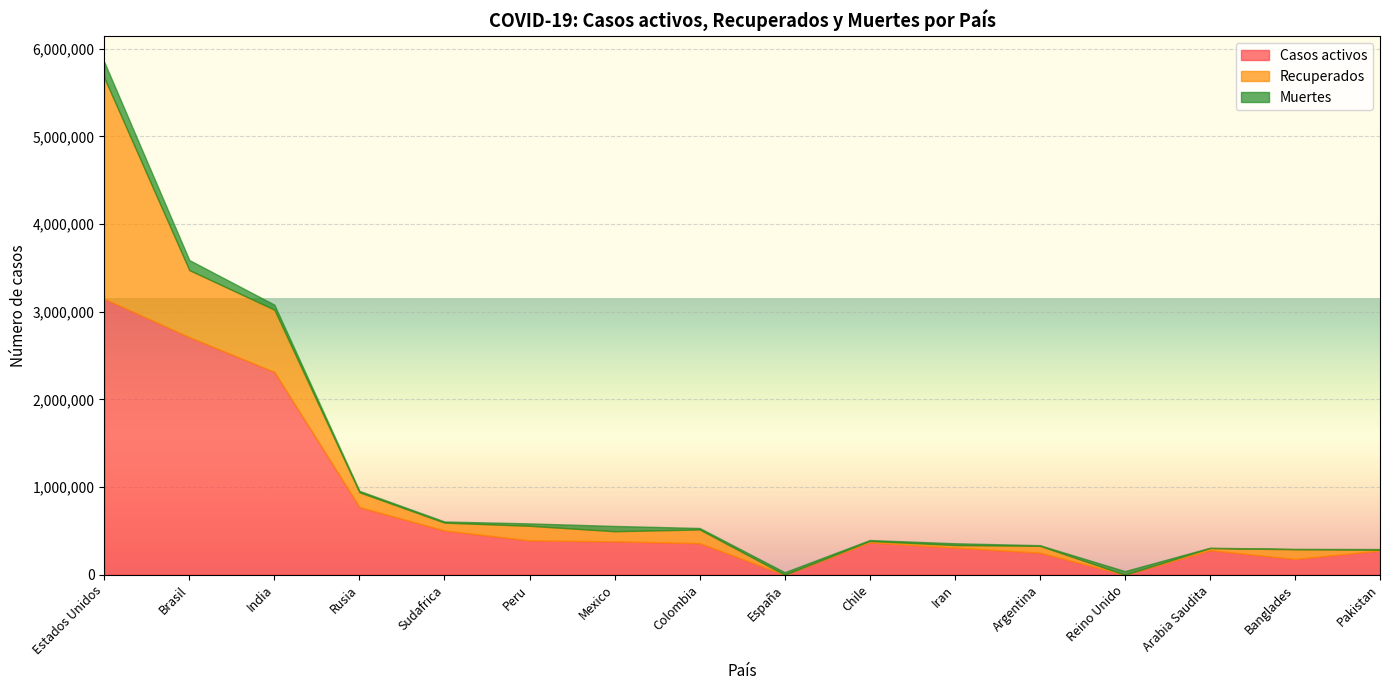

Rank the series at India from highest to lowest value.

Casos activos, Recuperados, Muertes